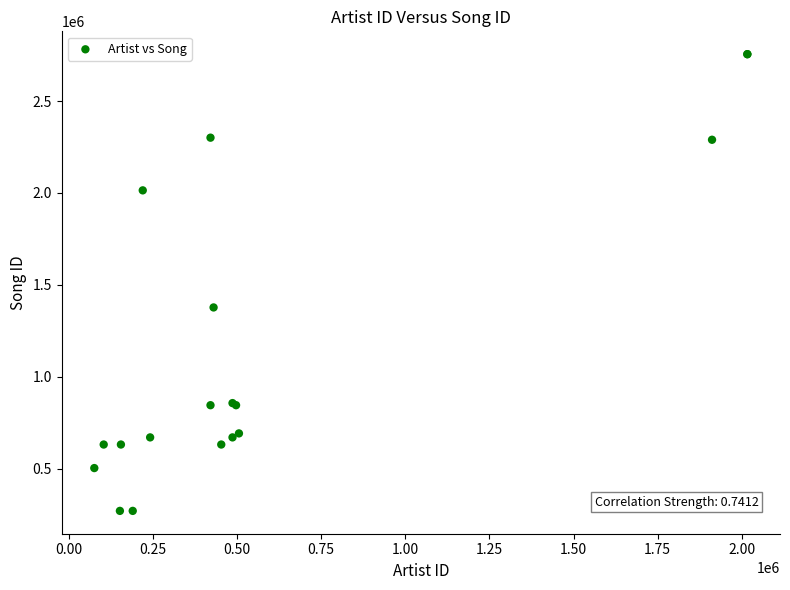

What Y value in the scatter plot is closest to 1512336?

1376768